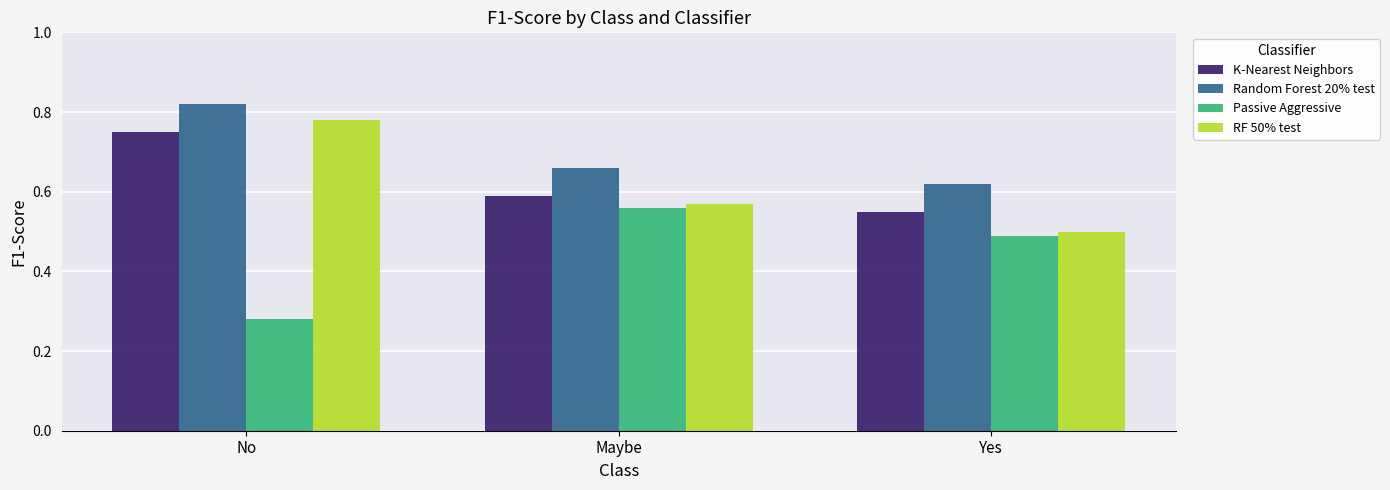

The K-Nearest Neighbors series shows 0.5 at No. True or false?

False